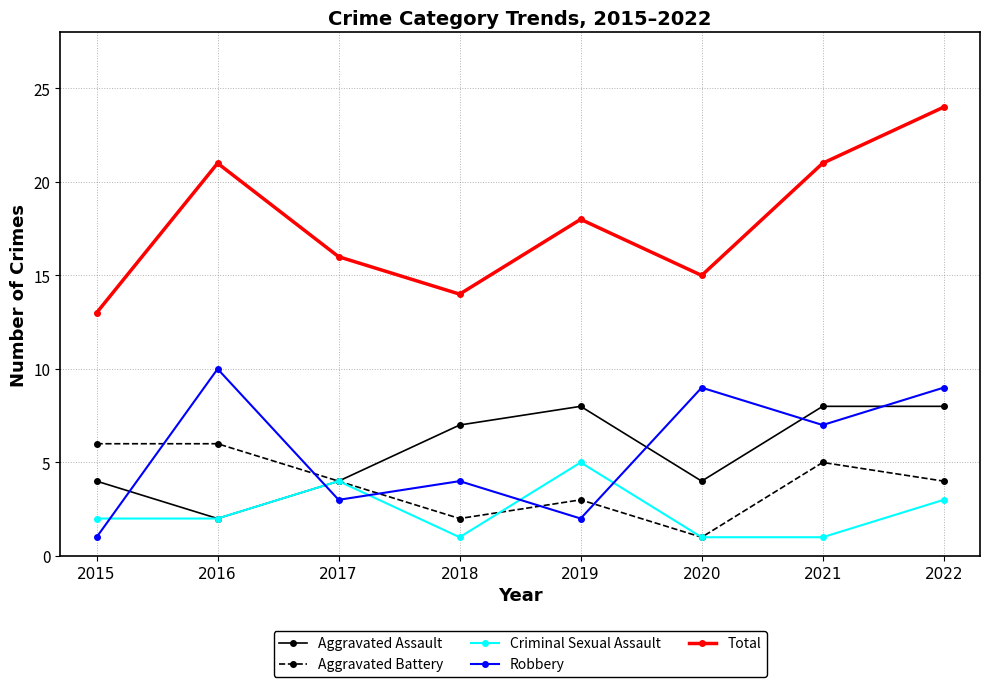

List the series in order of their peak value, lowest first.

Criminal Sexual Assault, Aggravated Battery, Aggravated Assault, Robbery, Total